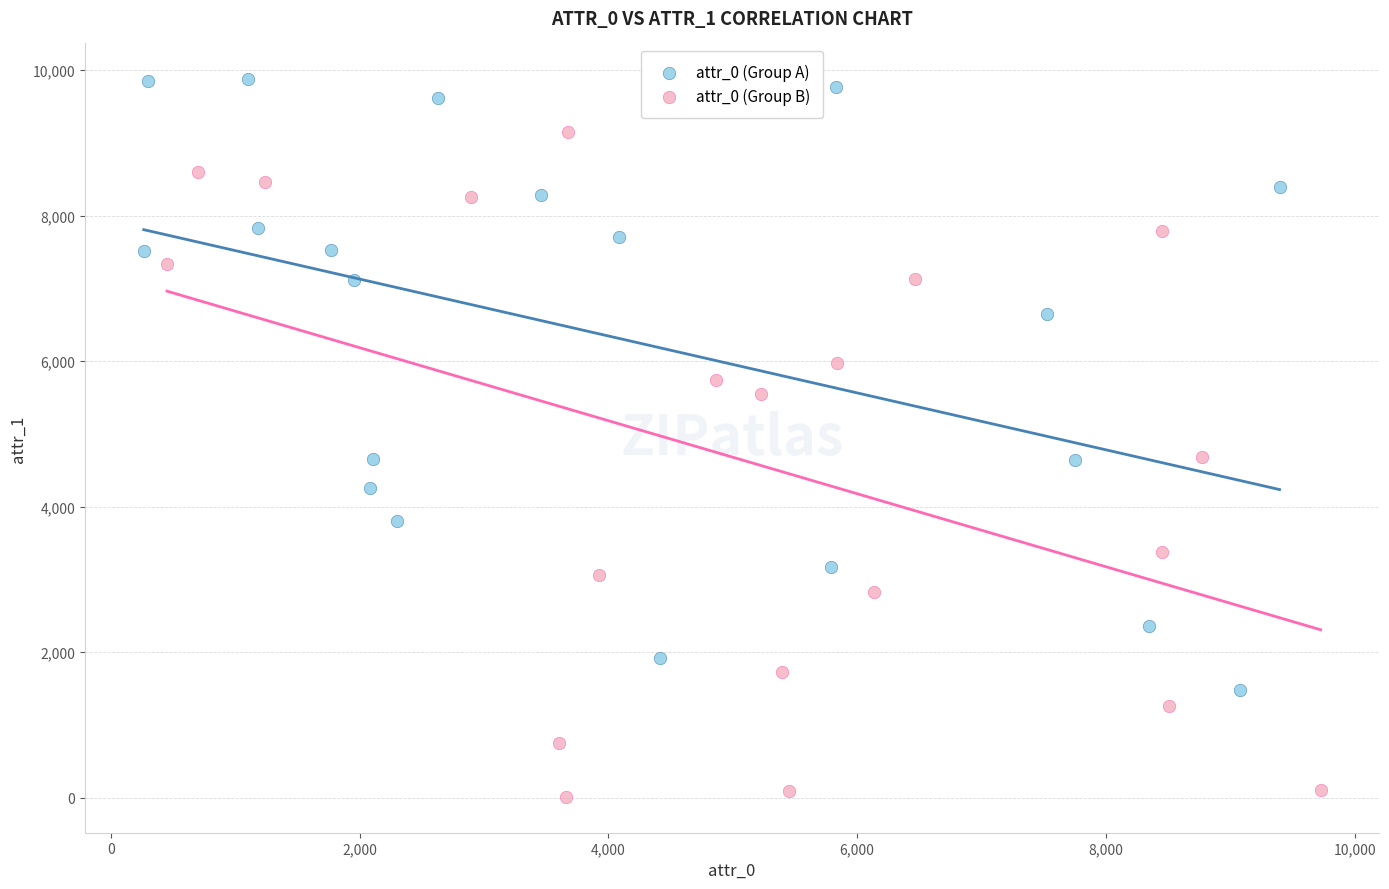

Which series has the widest spread of Y values?

attr_0 (Group B)